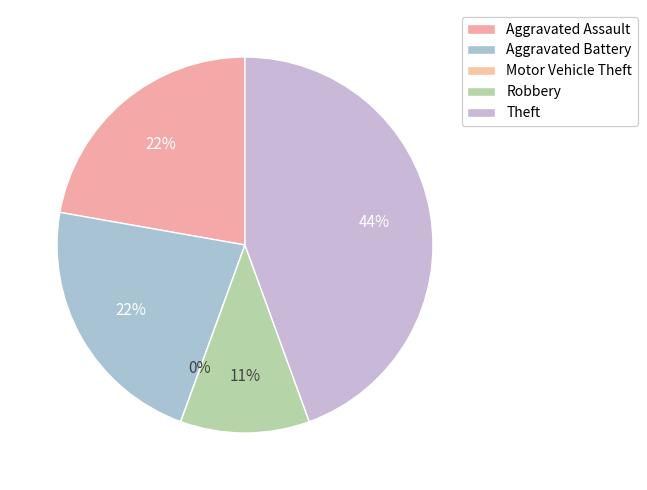

Is it true that Aggravated Assault is 17% of the pie?

False